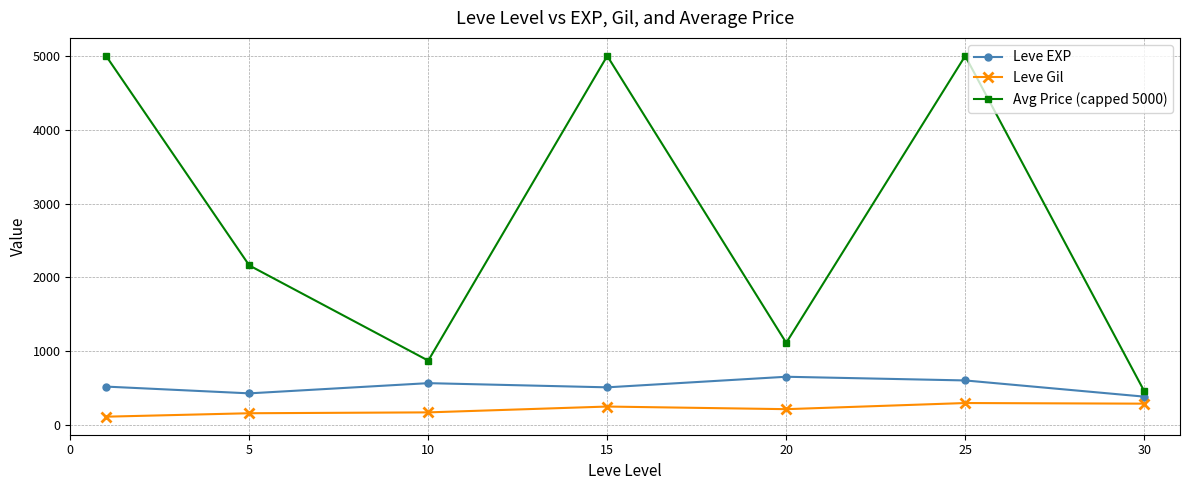

True or false: Avg Price (capped 5000) and Leve Gil intersect in this chart.

False